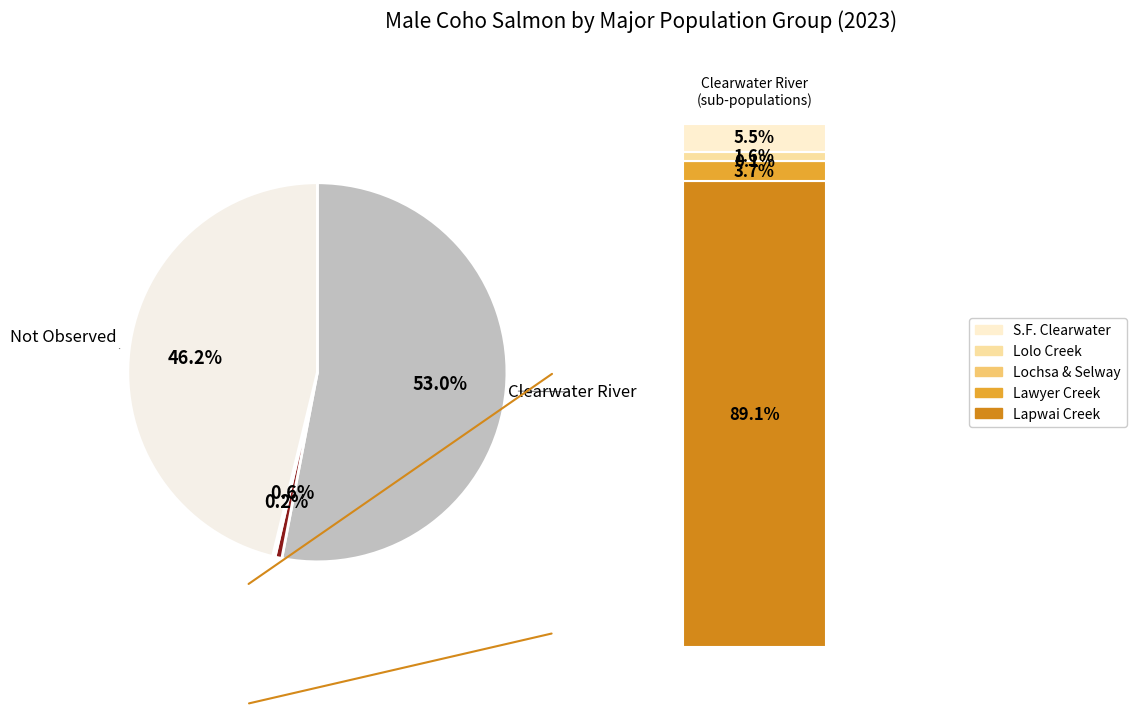

What portion of the pie excludes Lower Snake?

99.8%